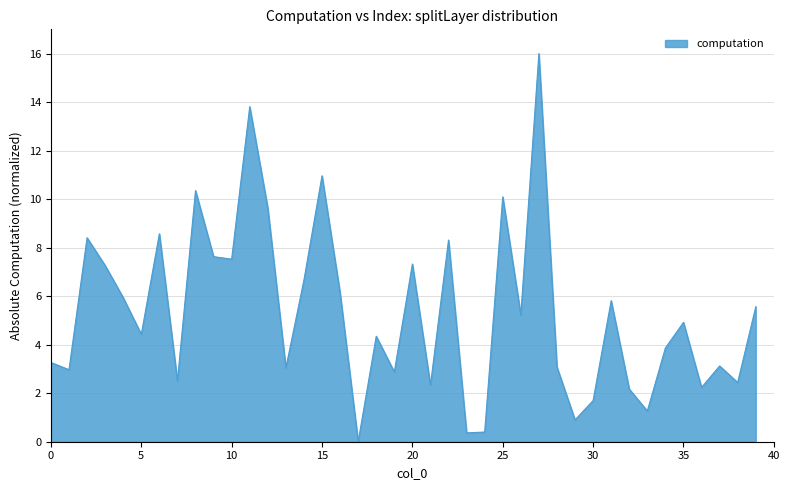

How many distinct data groups are displayed?

1